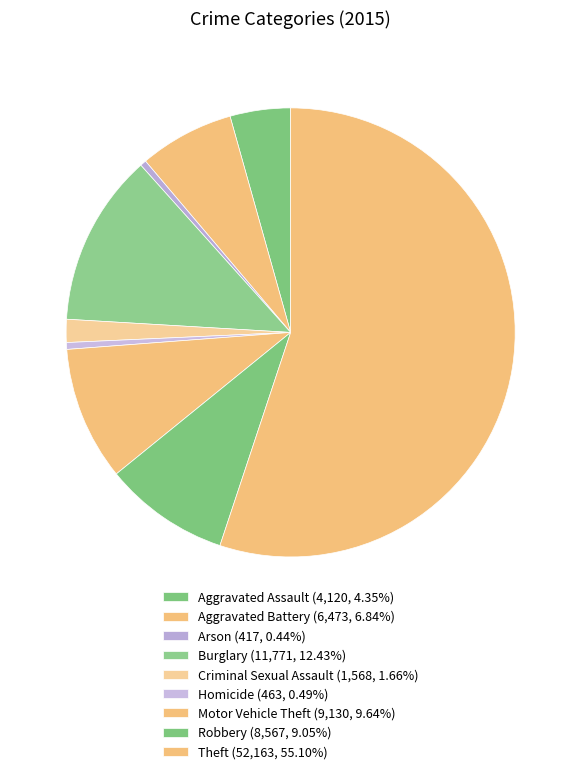

Is it true that Theft is 55% of the pie?

True